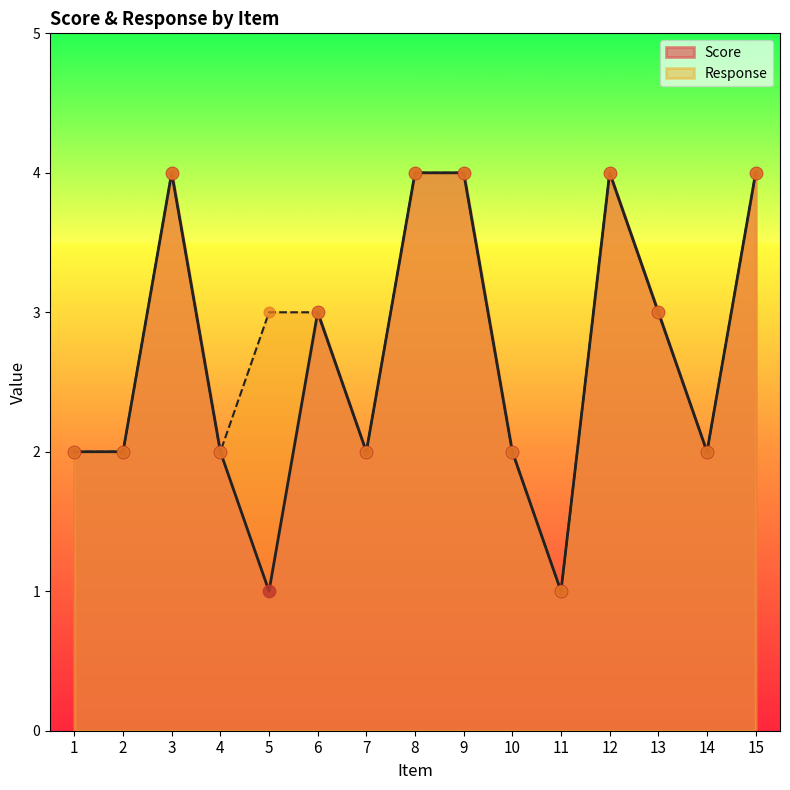

At which category is the sum across all series the highest?

3